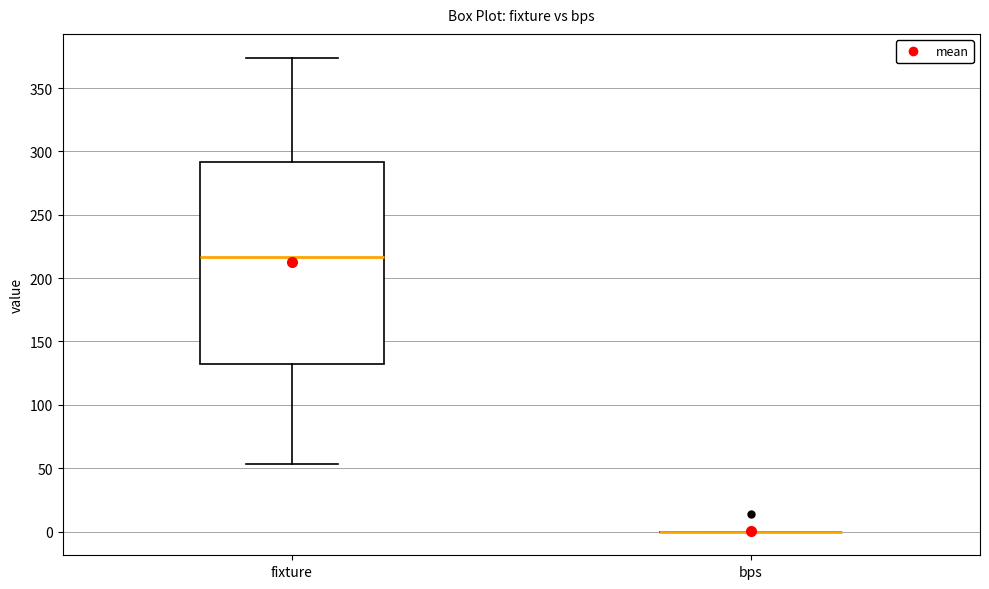

Comparing the boxes themselves (not the whiskers), which one is the tallest?

fixture